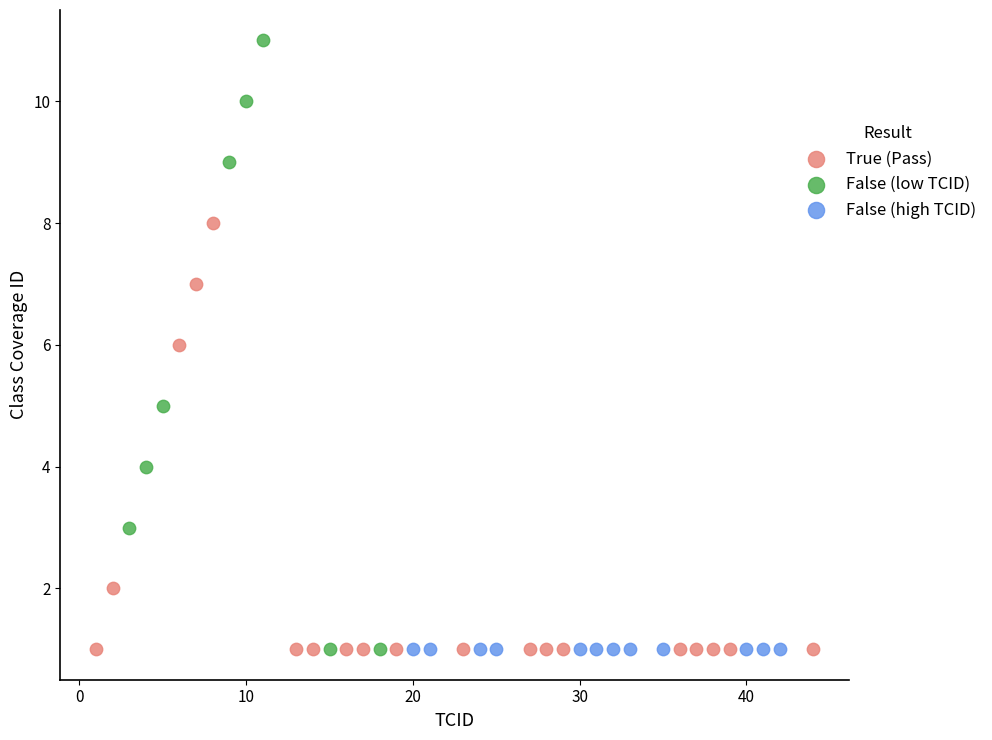

Which series contains the highest Y value?

False (low TCID)